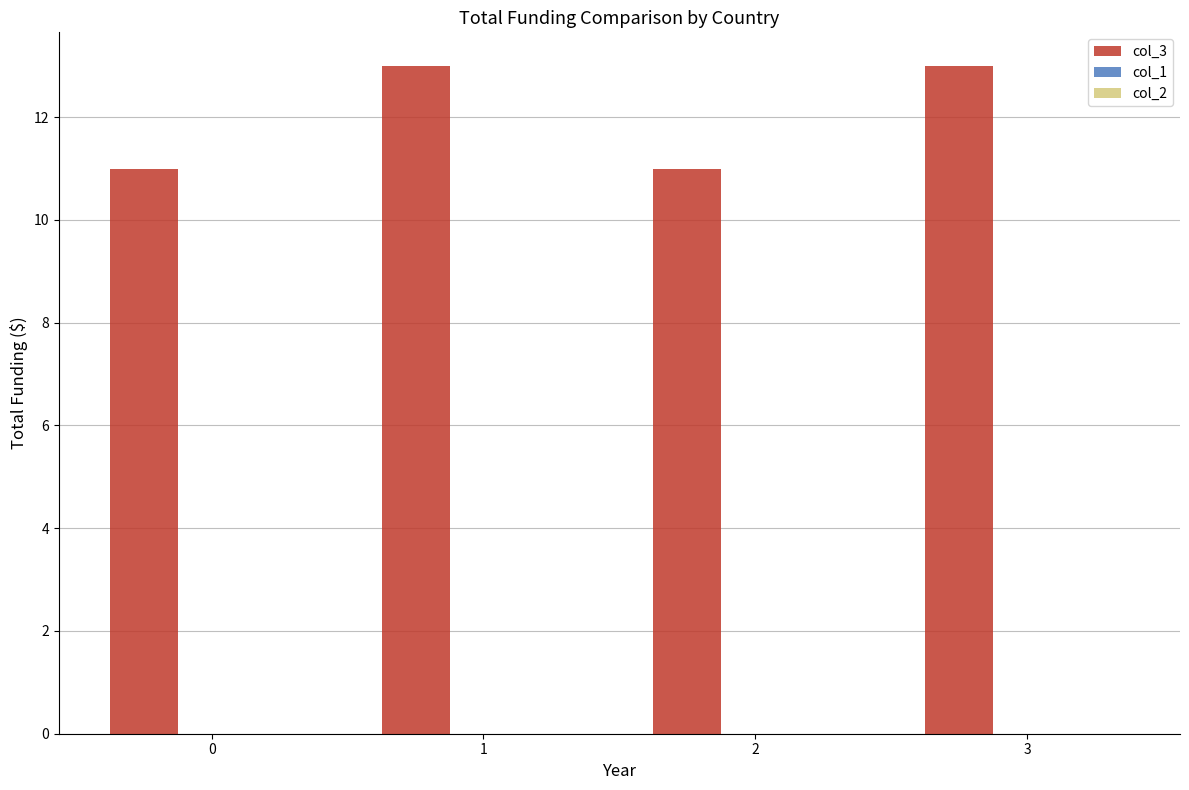

What is the sum of the values at 2 and 1?

24